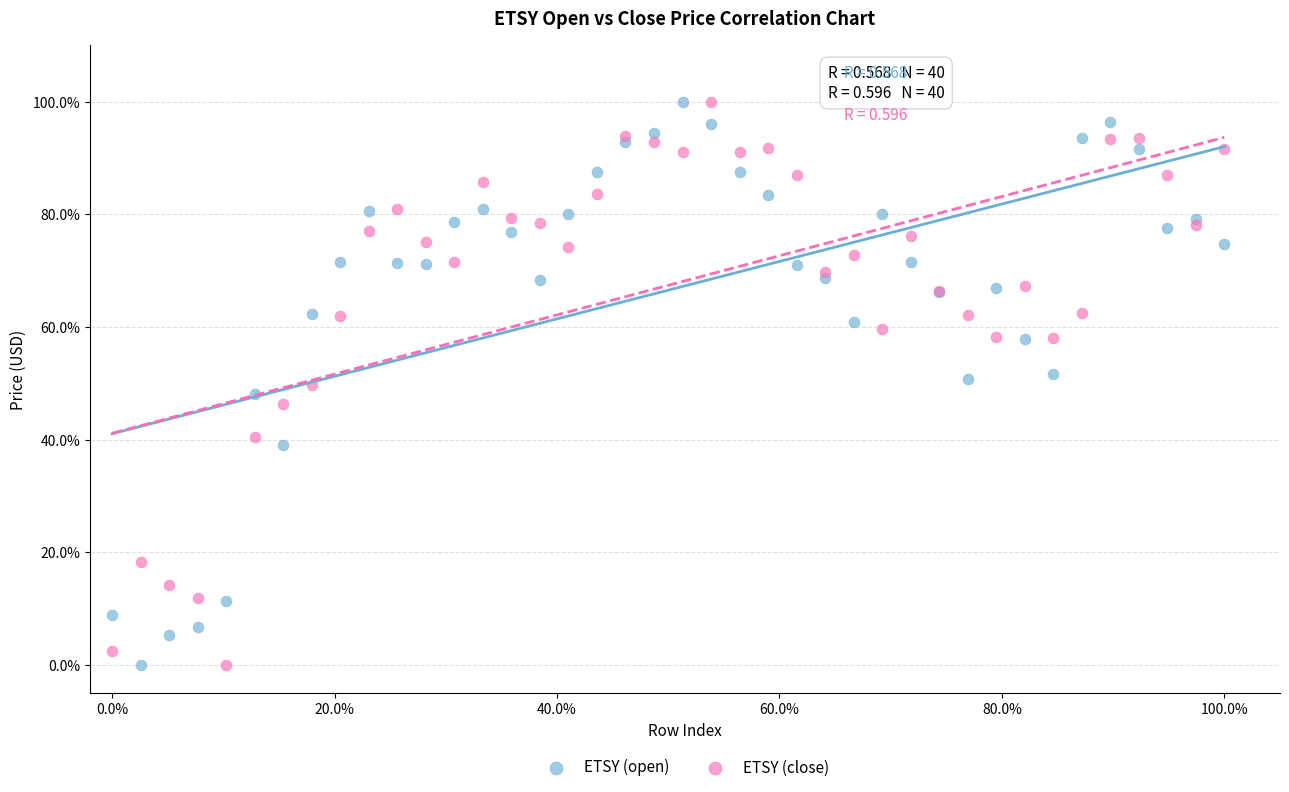

What are all the series names shown in the legend?

ETSY (open), ETSY (close)